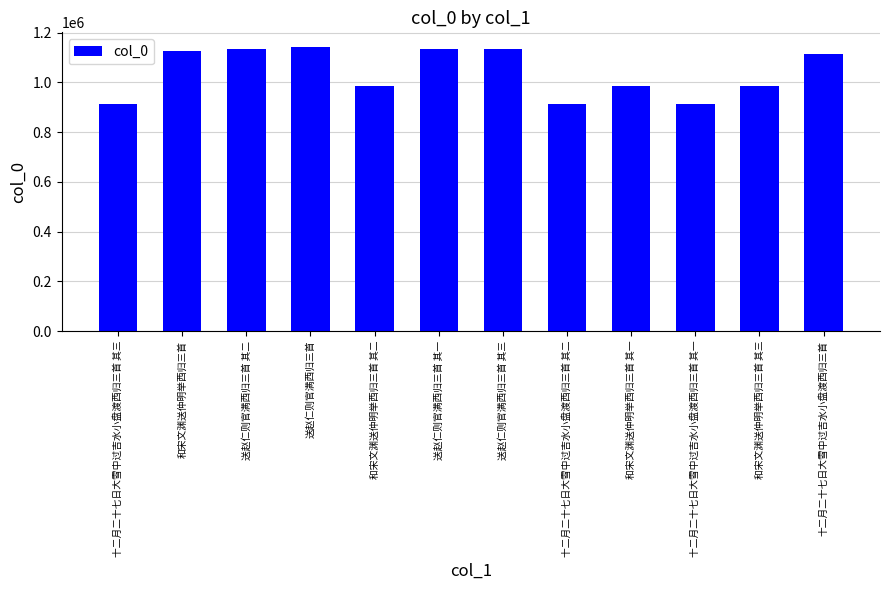

What is the minimum value shown in the chart?

911852